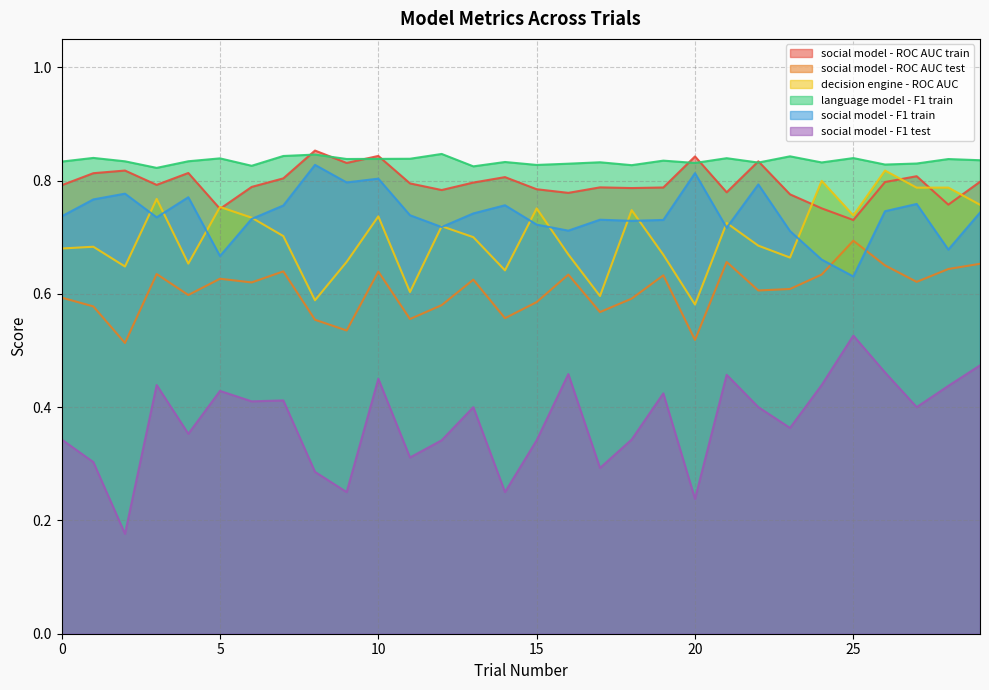

In decision engine - ROC AUC, how many points are lower than both neighbors (excluding endpoints)?

10